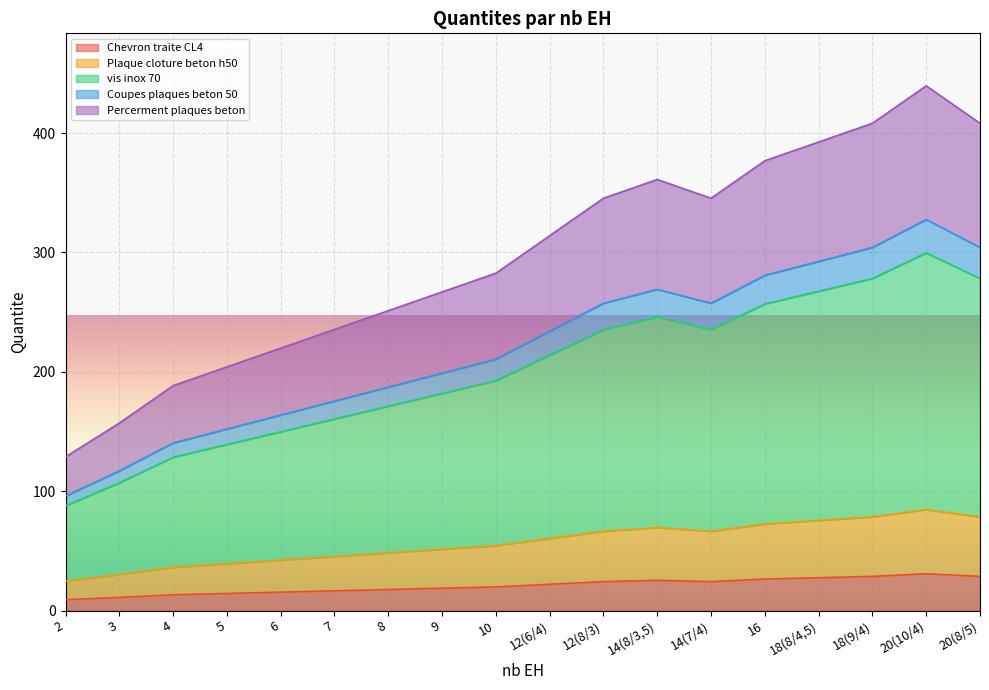

What is the value of the Coupes plaques beton 50 point at the 11th from the left?

257.4